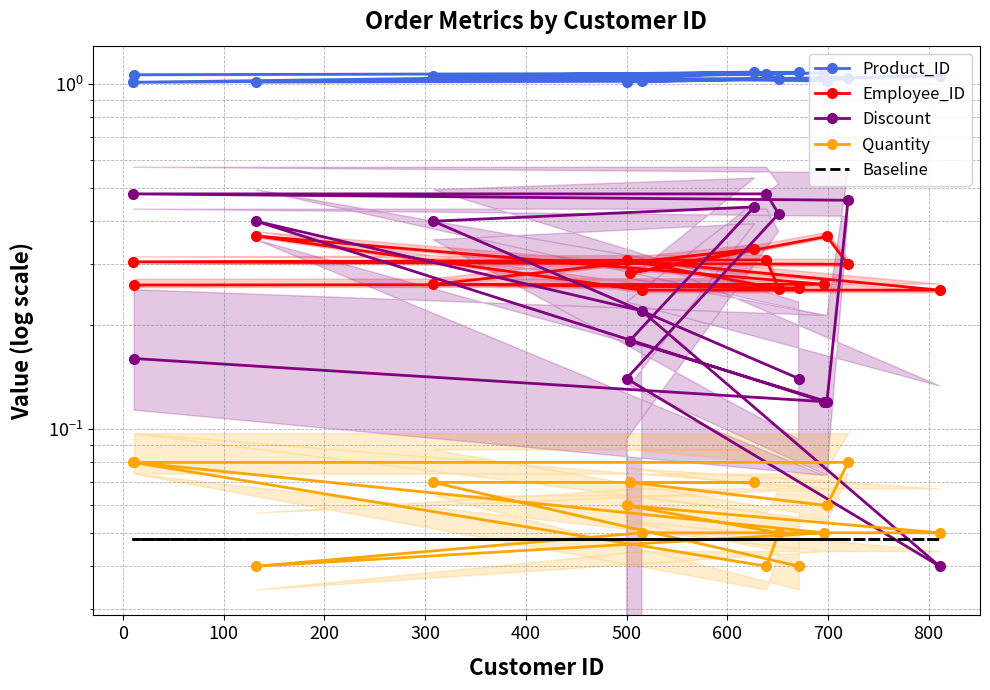

True or false: Product_ID has a value of 0.2 at 100.

False